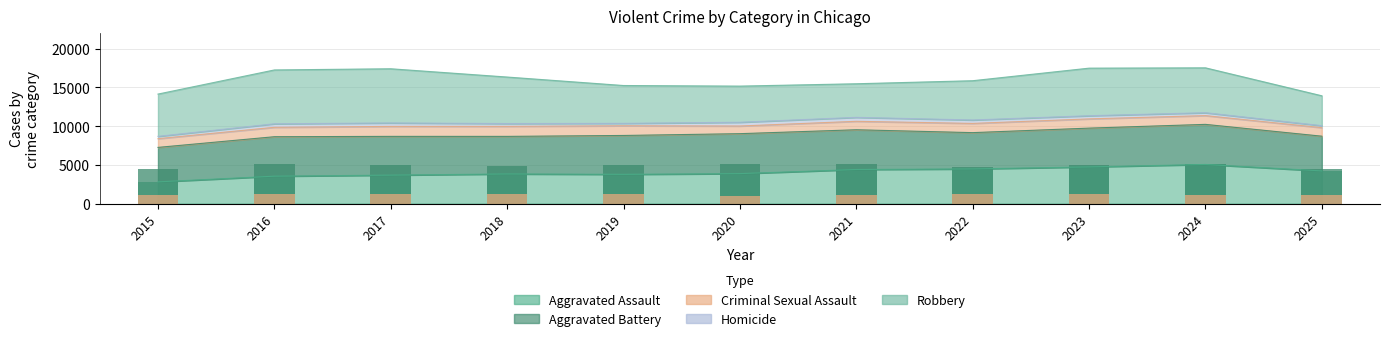

Which category has the lowest value across all series?

2020